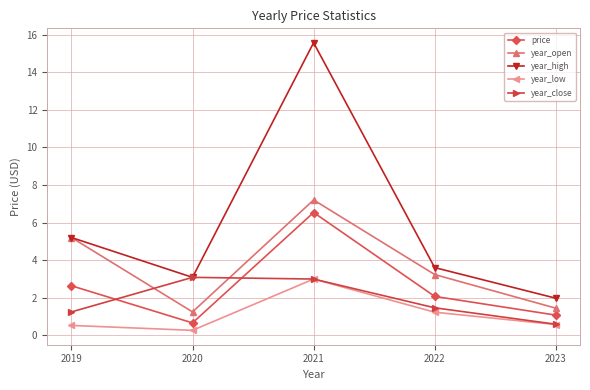

The year_high series shows 2.0 at 2023. True or false?

True